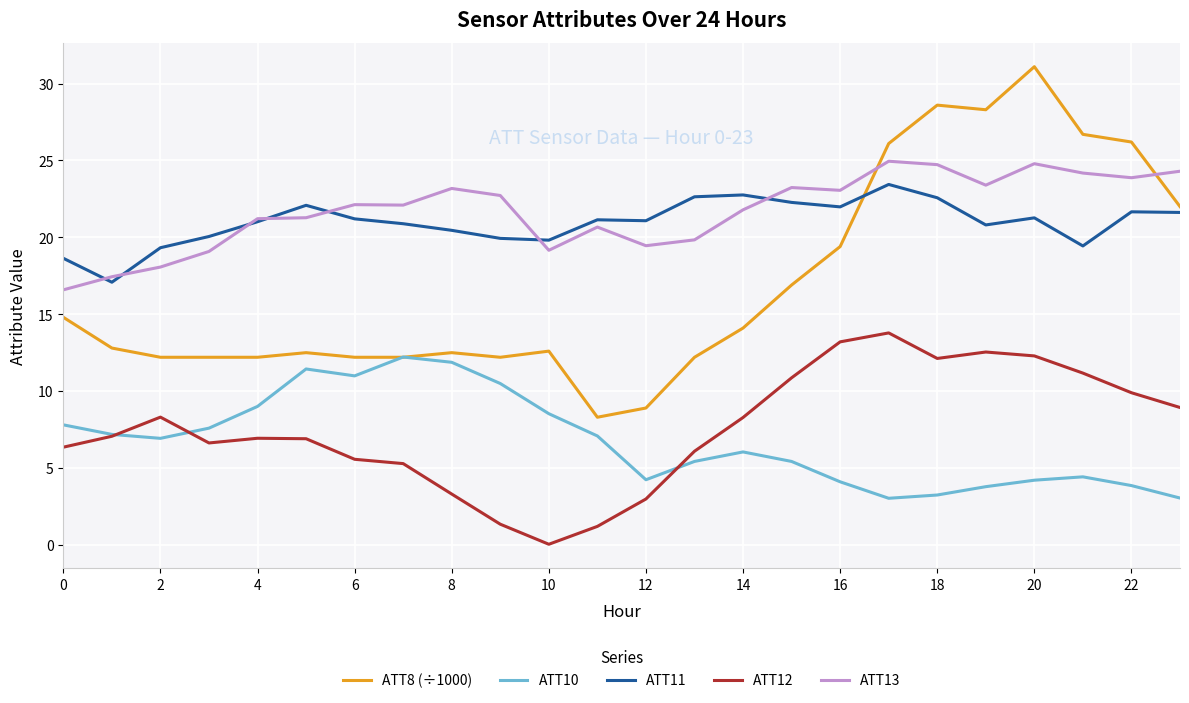

List the series in order of their peak value, lowest first.

ATT10, ATT12, ATT11, ATT13, ATT8 (÷1000)